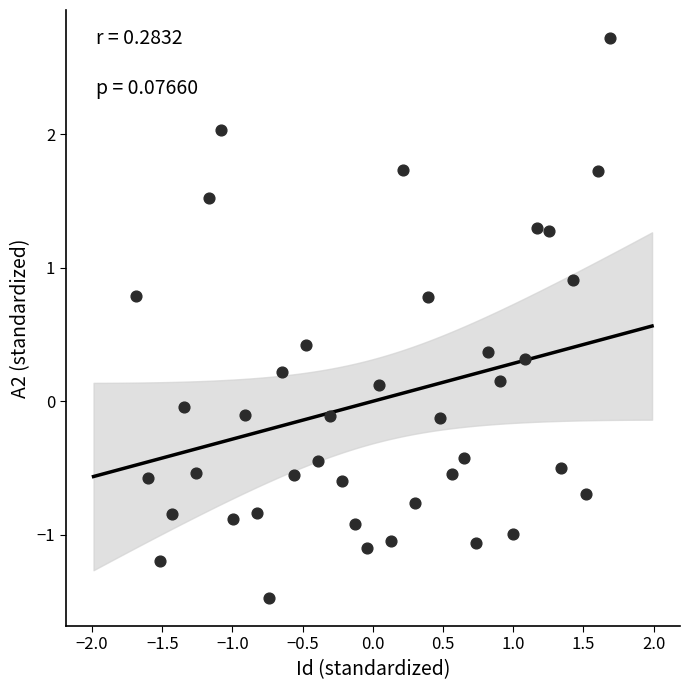

What is the range of X values (max minus min)?

3.4